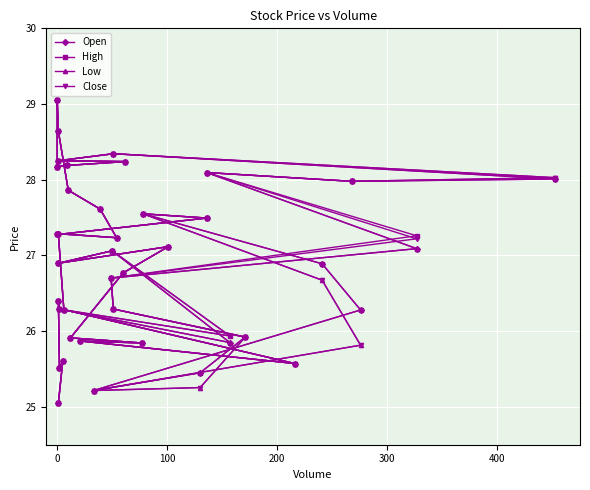

What is the difference between the second highest and second lowest values in the High series?

3.4